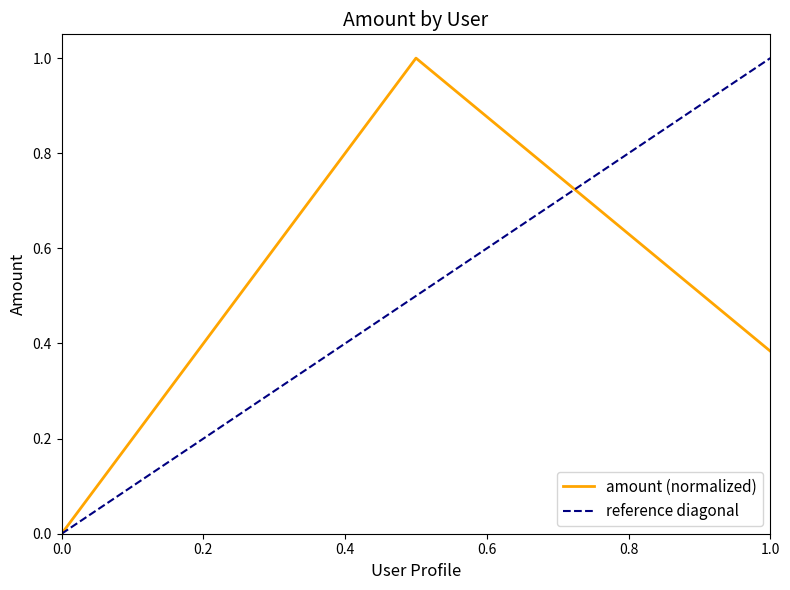

True or false: amount (normalized) has a value of 0.6 at 1.0.

False